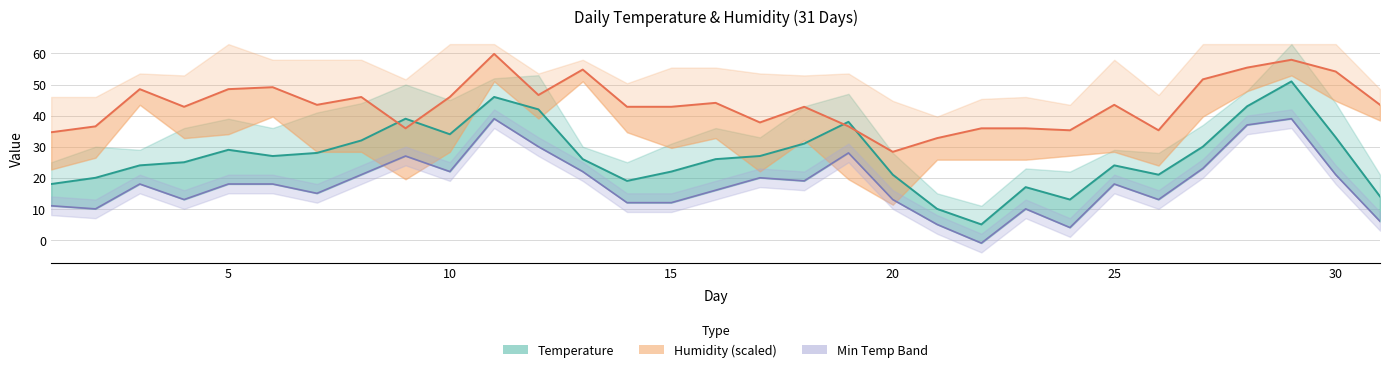

List the series in order of their peak value, lowest first.

Min TemperatureF, Mean TemperatureF, Mean Humidity (scaled)